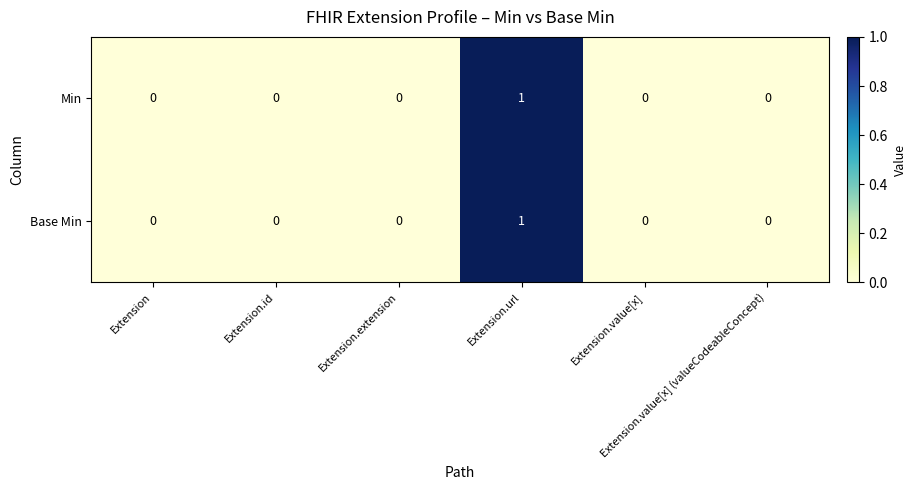

How many Min values are between 0 and 1?

6